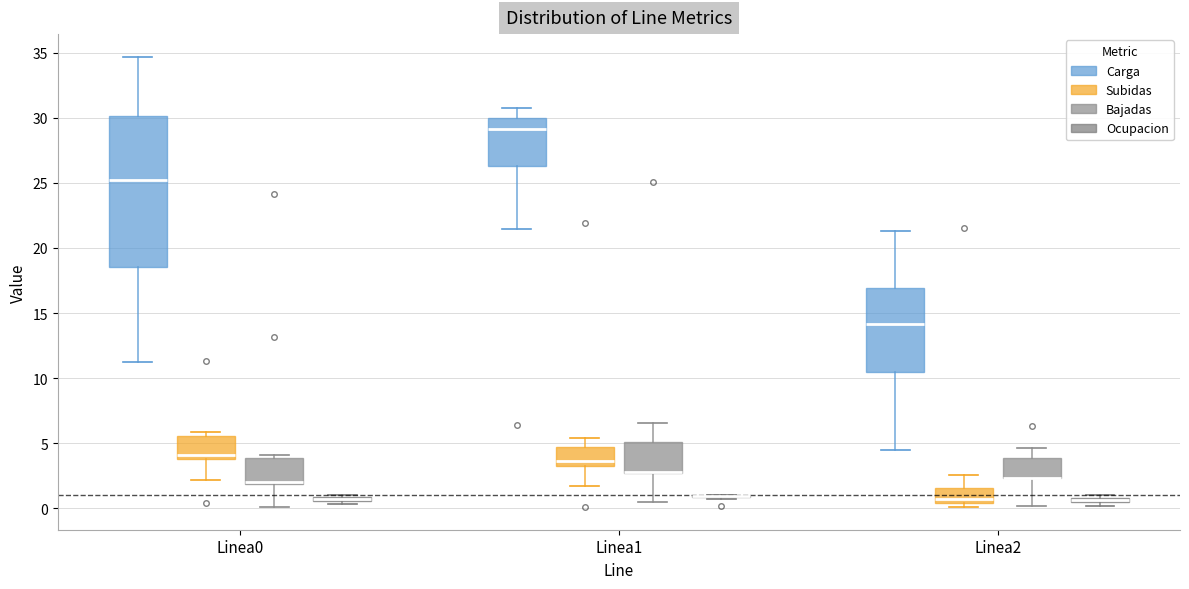

Comparing the boxes themselves (not the whiskers), which one is the tallest?

Linea0 (Carga)